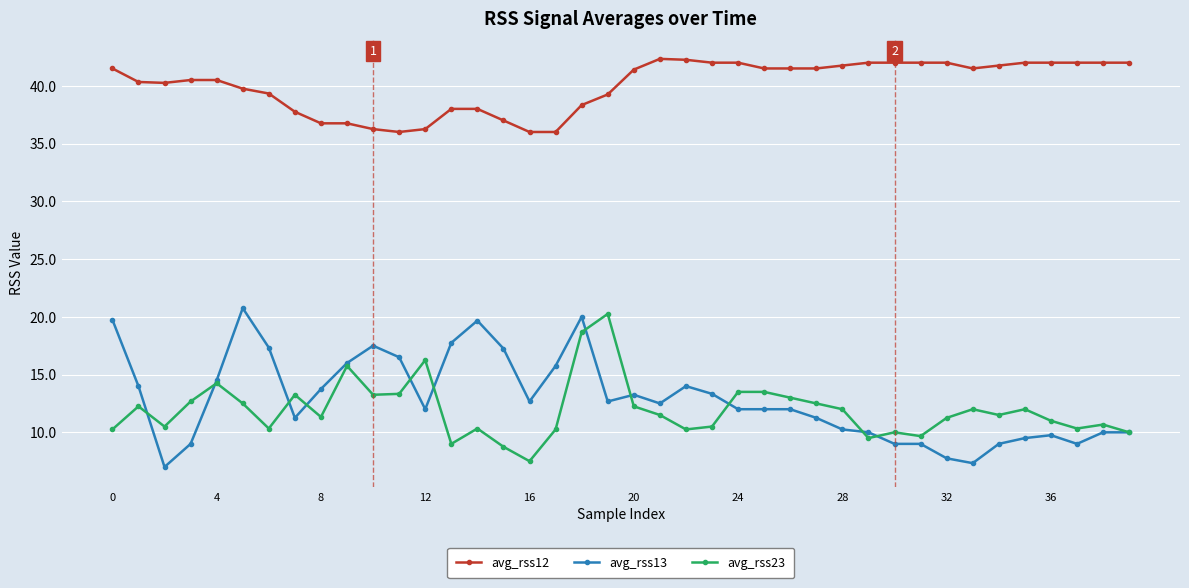

How many distinct data groups are displayed?

3